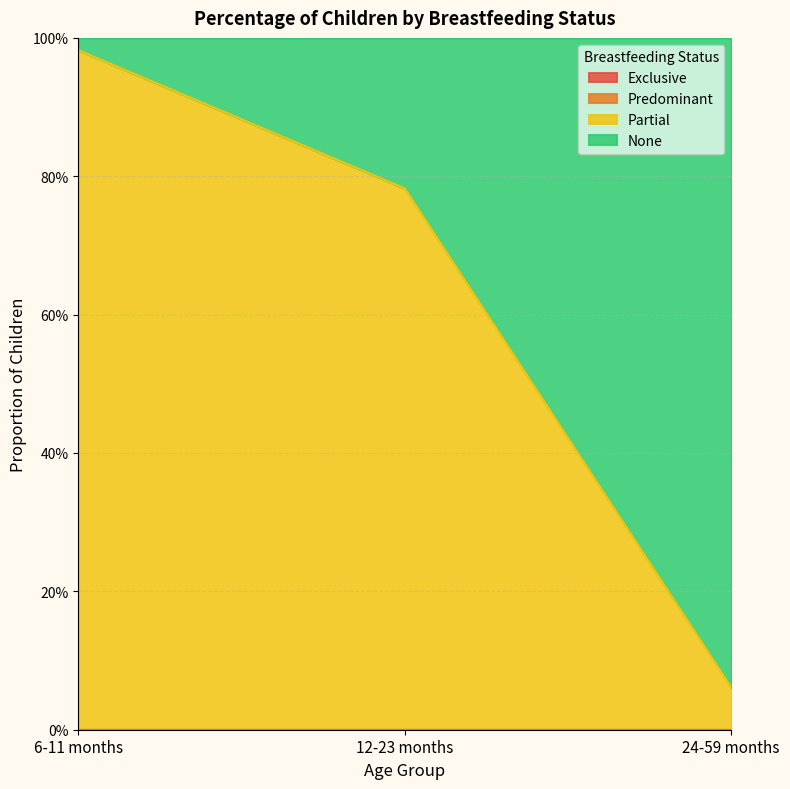

Reading left to right, list all the values displayed in this chart.

Exclusive: 6-11 months=0.0	12-23 months=0.0	24-59 months=0.0
Predominant: 6-11 months=0.0	12-23 months=0.0	24-59 months=0.0
Partial: 6-11 months=1.0	12-23 months=0.8	24-59 months=0.1
None: 6-11 months=0.0	12-23 months=0.2	24-59 months=0.9